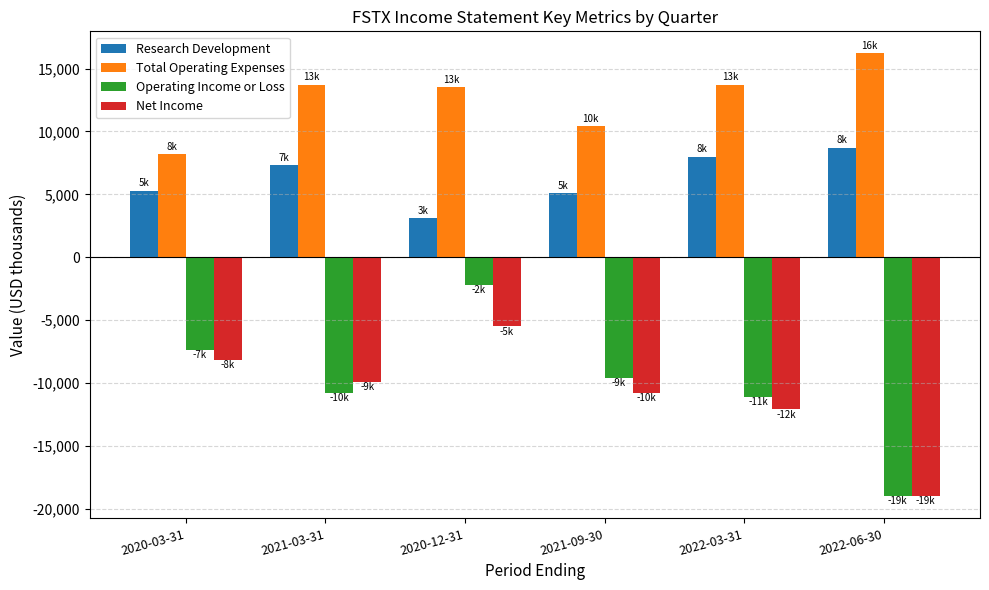

Is the value of Operating Income or Loss at 2022-03-31 greater than the value of Research Development at 2021-09-30?

No